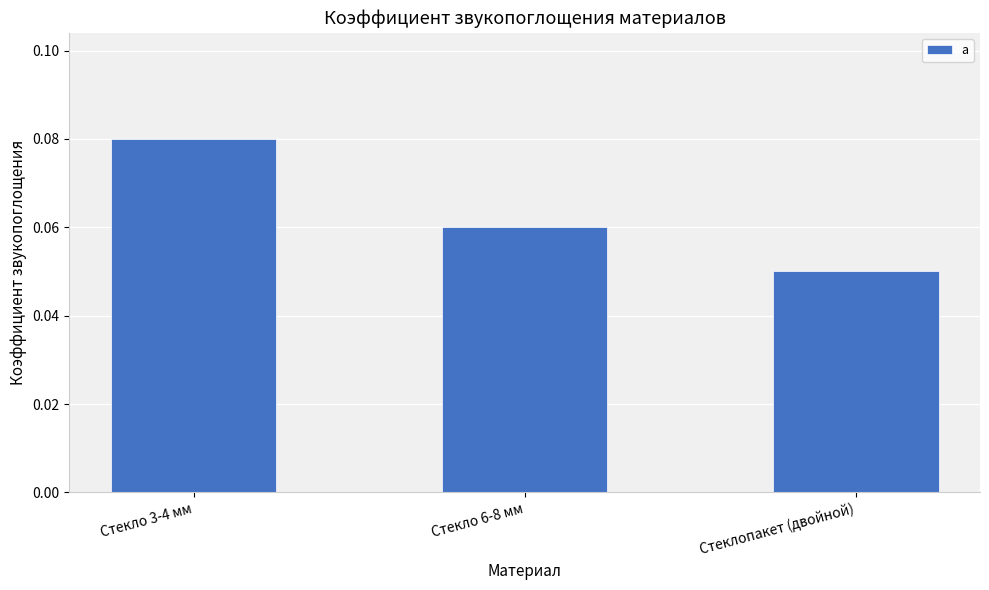

Rank the categories by value from highest to lowest.

Стекло 3-4 мм, Стекло 6-8 мм, Стеклопакет (двойной)